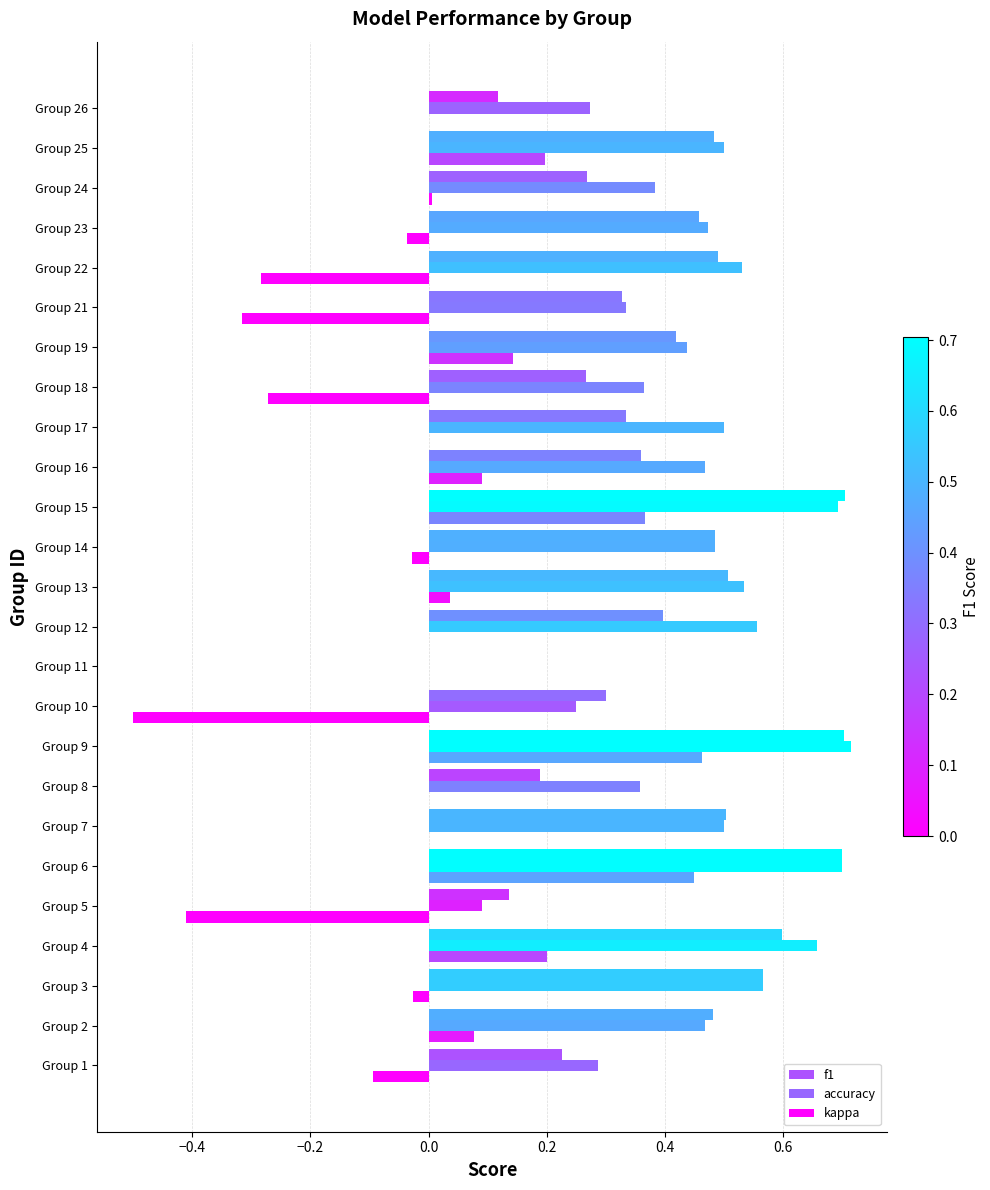

How many series are shown in this chart?

3